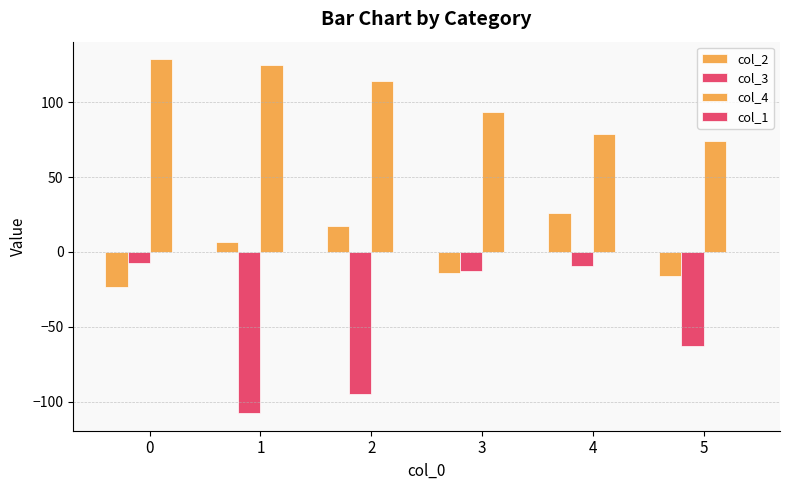

How many bars are there in total?

18